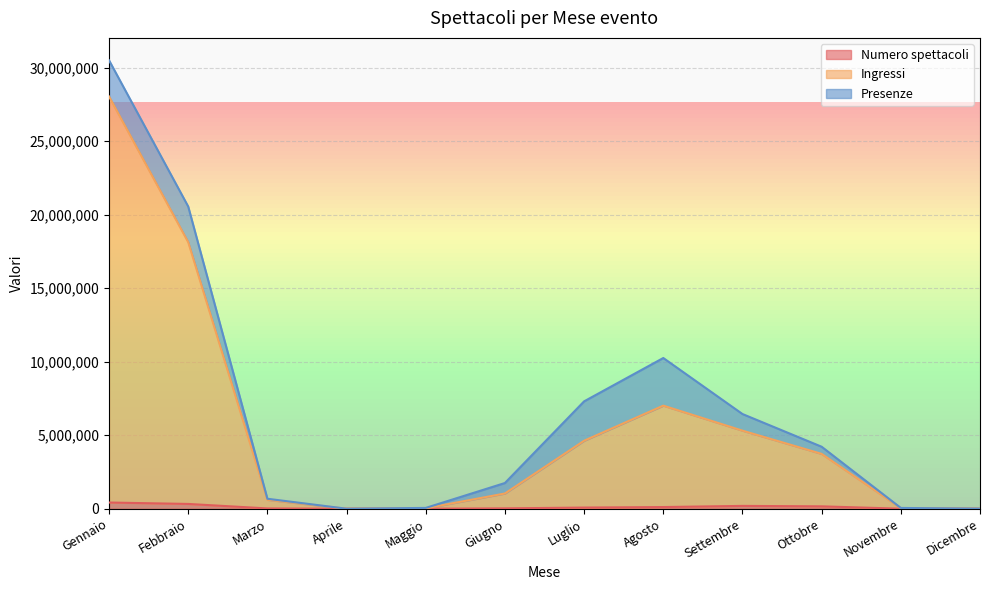

How many positive values does the Ingressi series have?

11